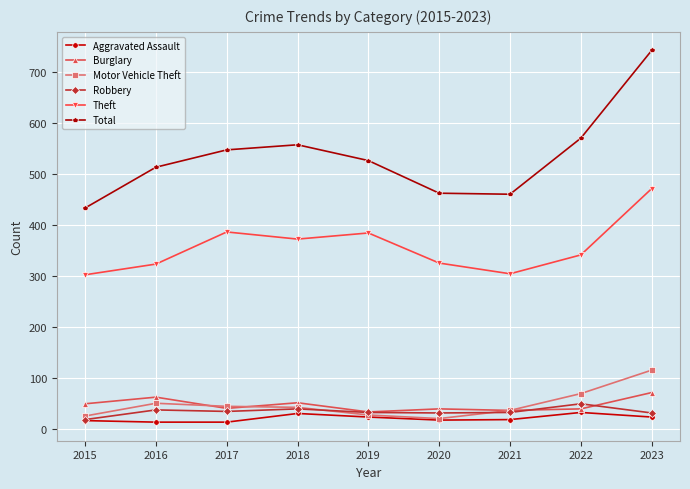

How many lines are shown in the chart?

6